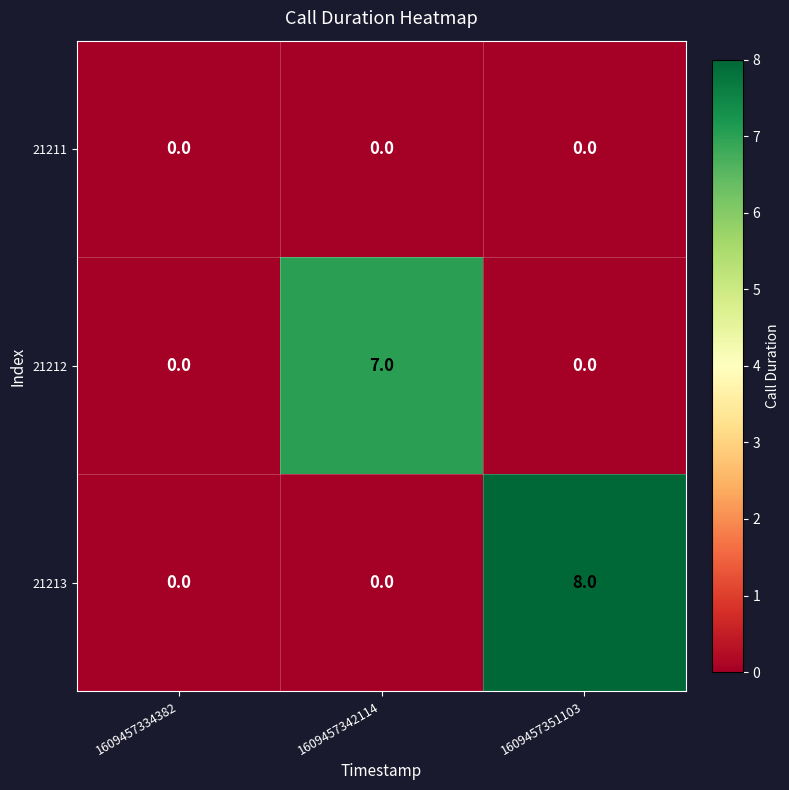

Reading left to right, transcribe all the data shown in this chart.

21211: 1609457334382=0	1609457342114=0	1609457351103=0
21212: 1609457334382=0	1609457342114=7	1609457351103=0
21213: 1609457334382=0	1609457342114=0	1609457351103=8